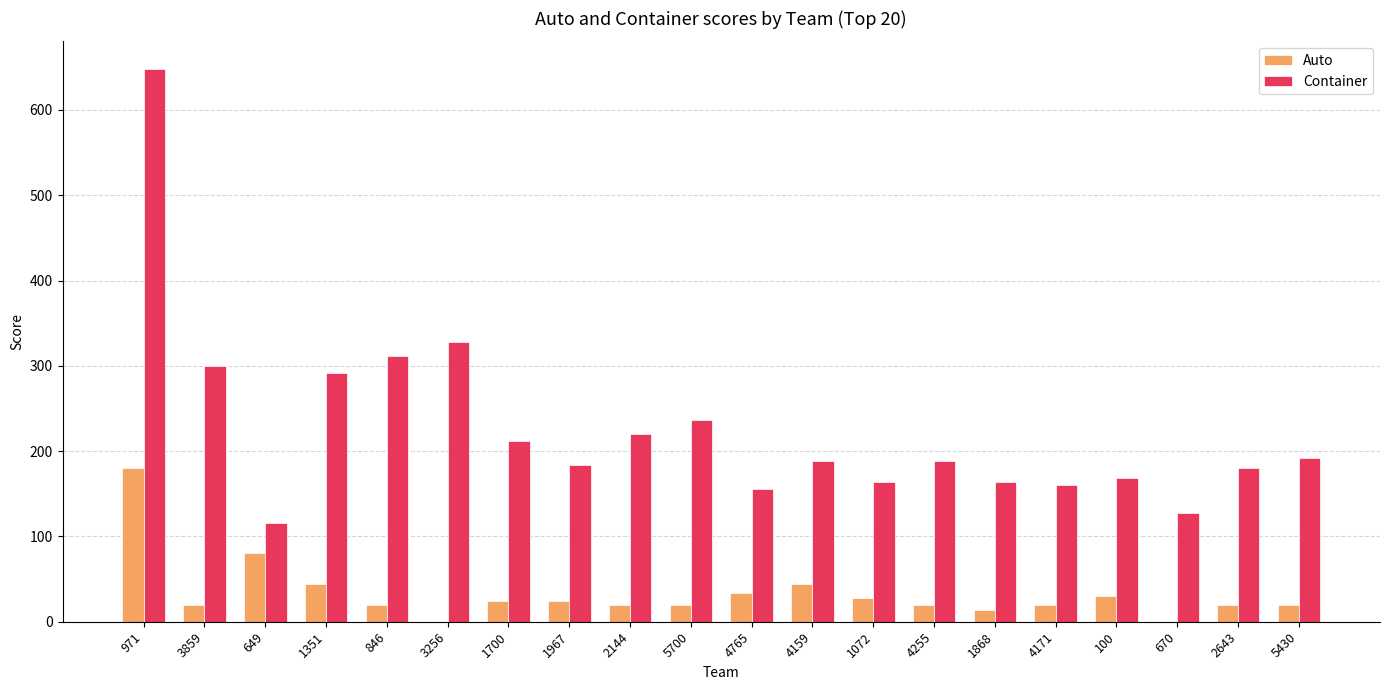

True or false: Container has a value of 188 at 4159.

True